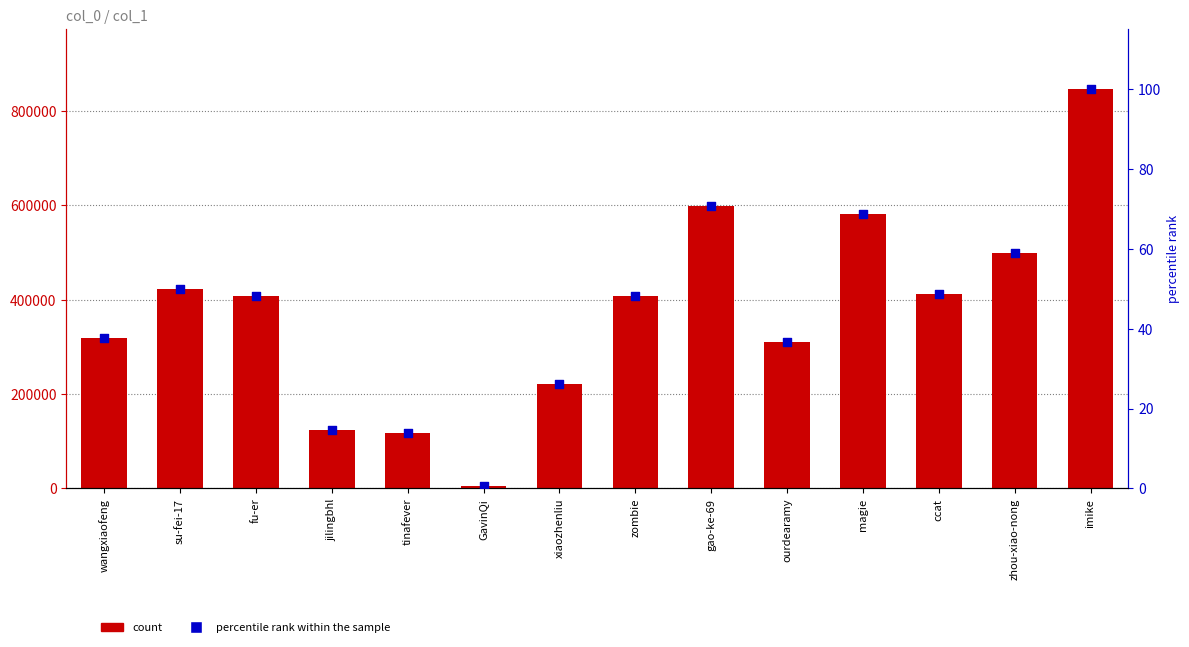

Which series reaches the maximum Y coordinate?

count